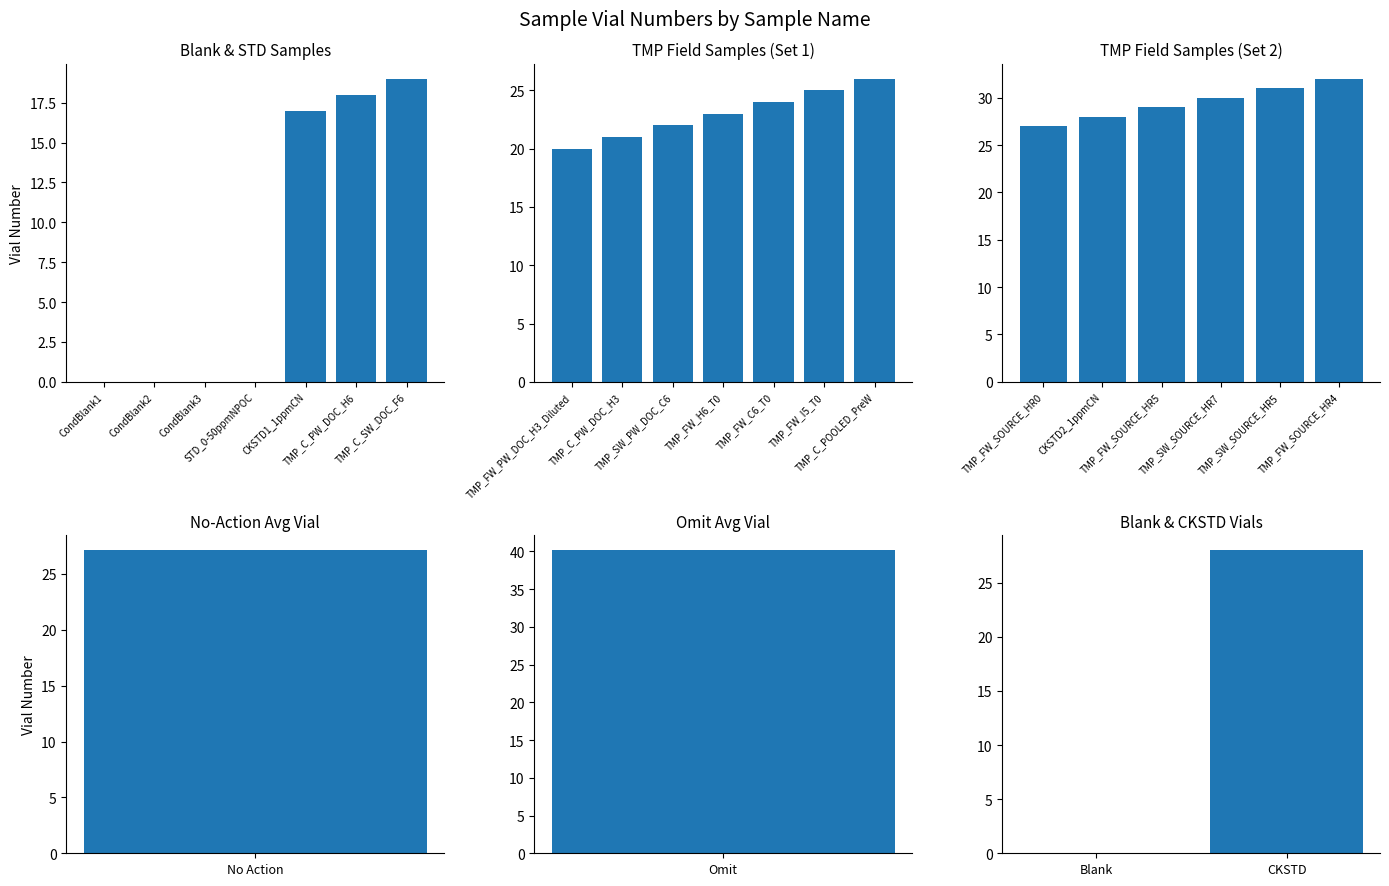

Does the chart contain any negative values?

No